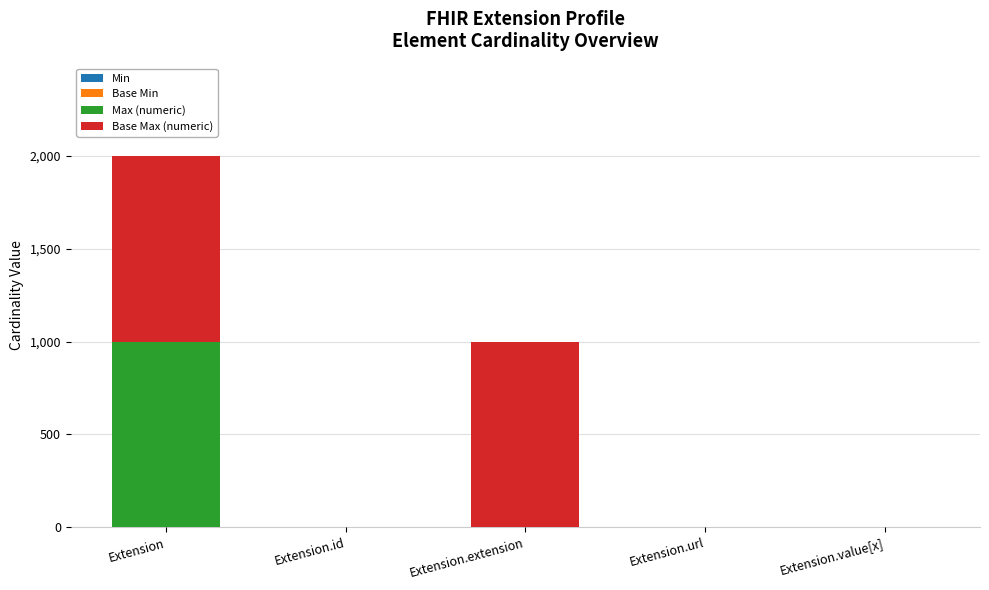

At which category is the sum across all series the highest?

Extension